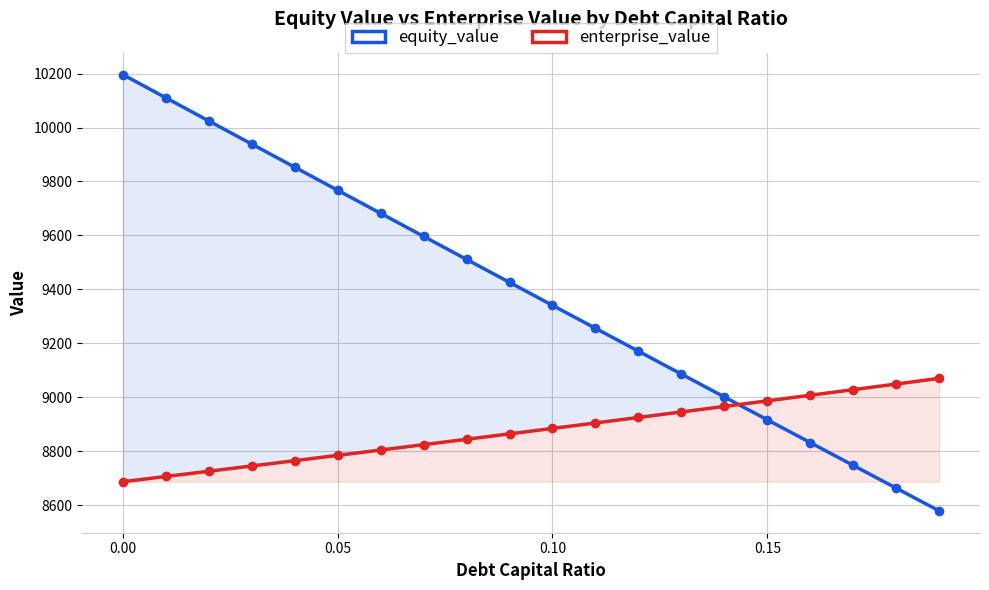

At how many categories does at least one series exceed 10140?

1